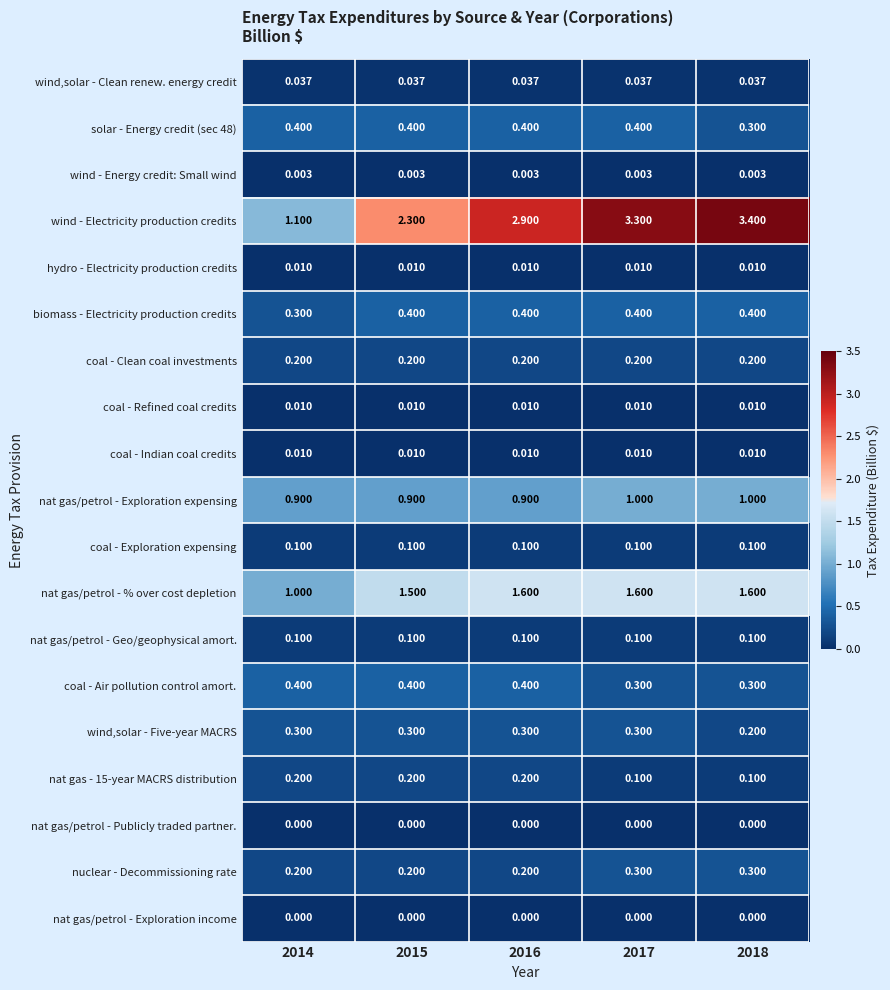

Is the value of coal - Air pollution control amort. at 2017 greater than the value of wind - Electricity production credits at 2014?

No